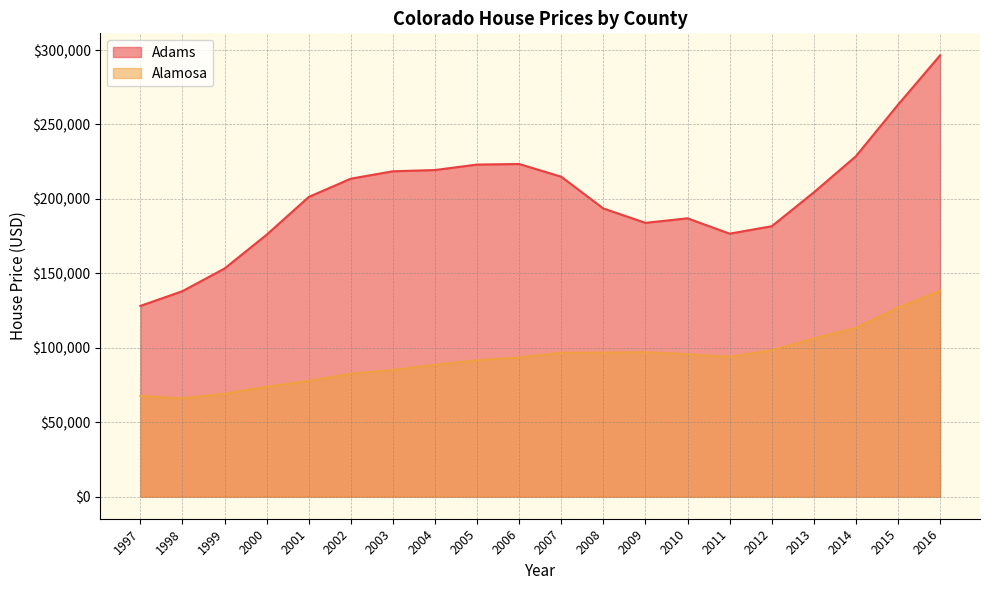

At which label does Adams reach its minimum?

1997